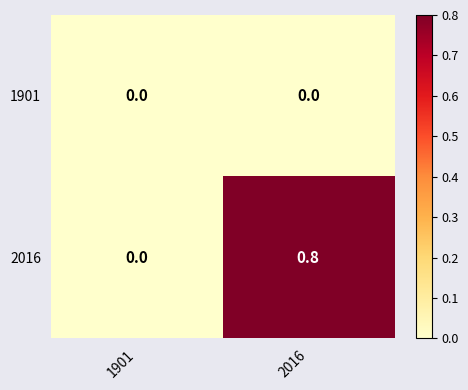

Where is 2016 nearest to the value 0?

1901